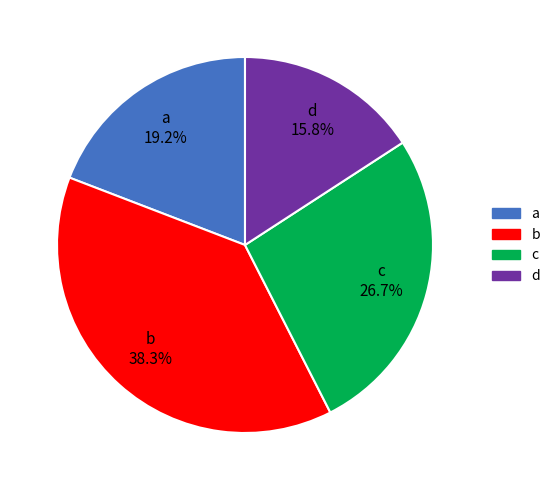

To the nearest percent, what is the difference between the b and a slice percentages?

19%